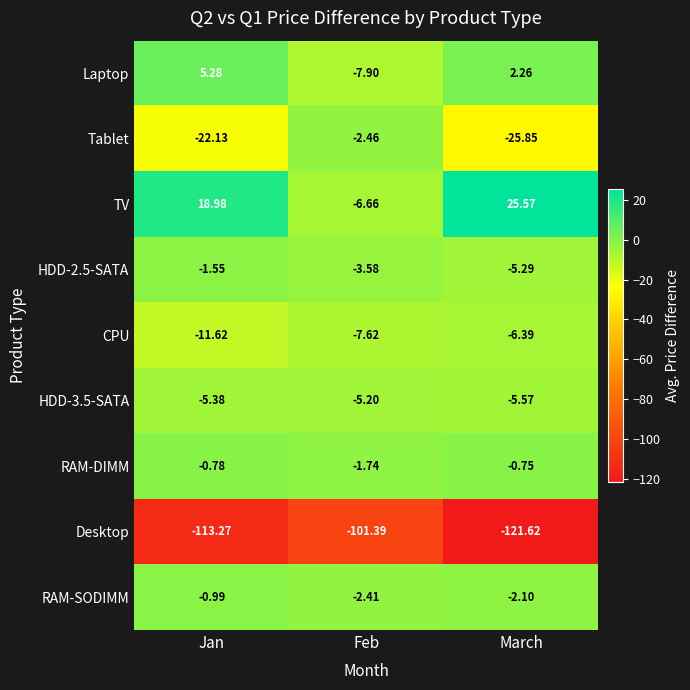

What is the maximum value shown in the chart?

25.6